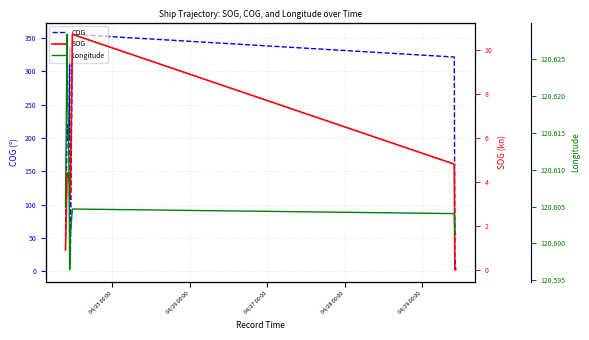

What is the value of the SOG point at the 11th from the left?

3.9